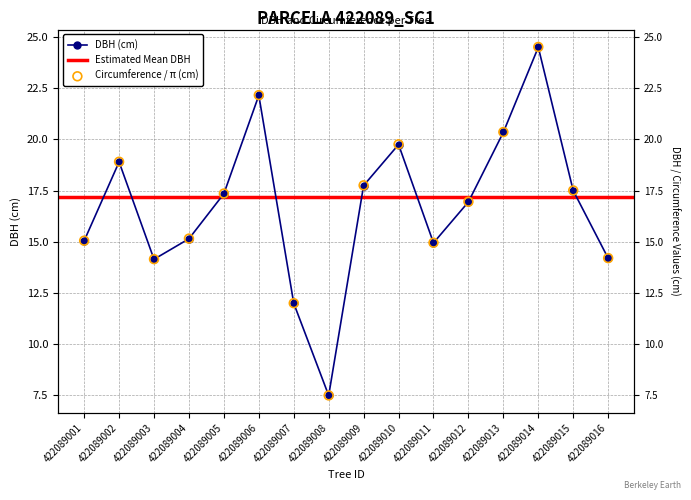

Which series has the widest spread of Y values?

circunferencia_normal